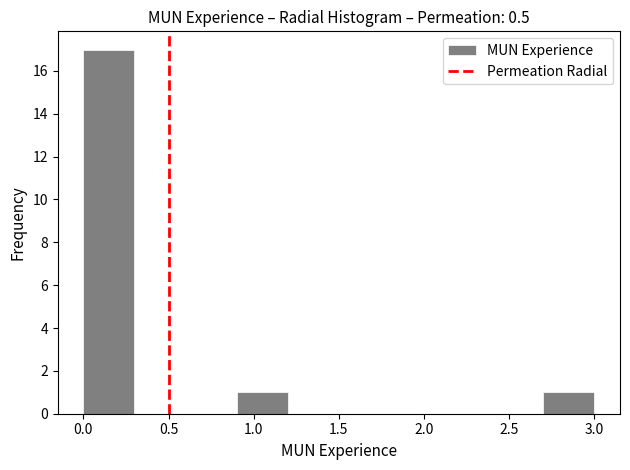

What is the height of the bar covering 0.0 to 0.3 on the x-axis? The values are not printed on the chart, so give them approximately, as read against the axis.

17